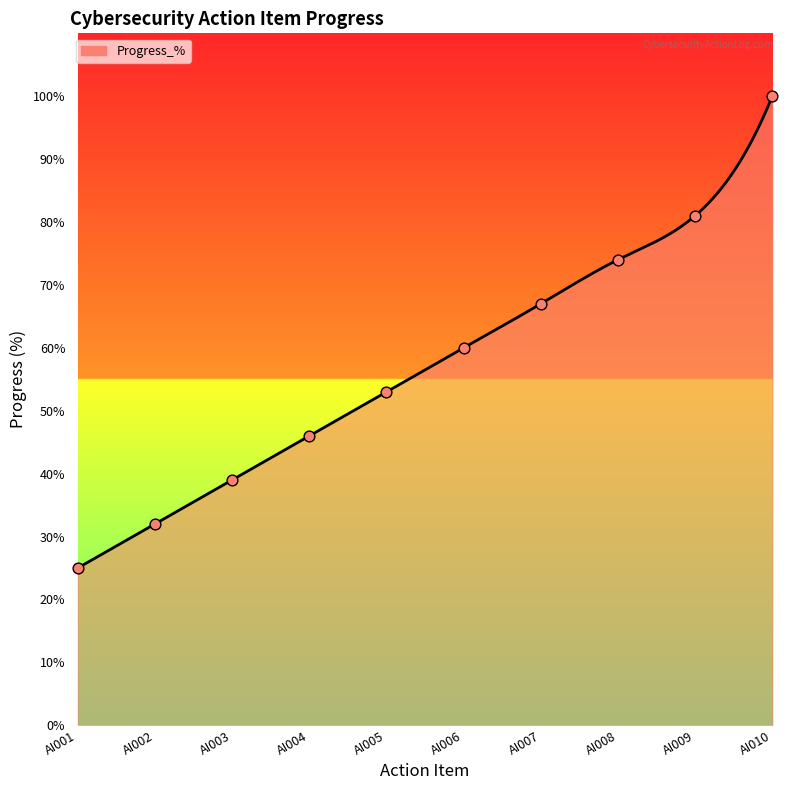

Which has a higher value, AI010 or AI003?

AI010